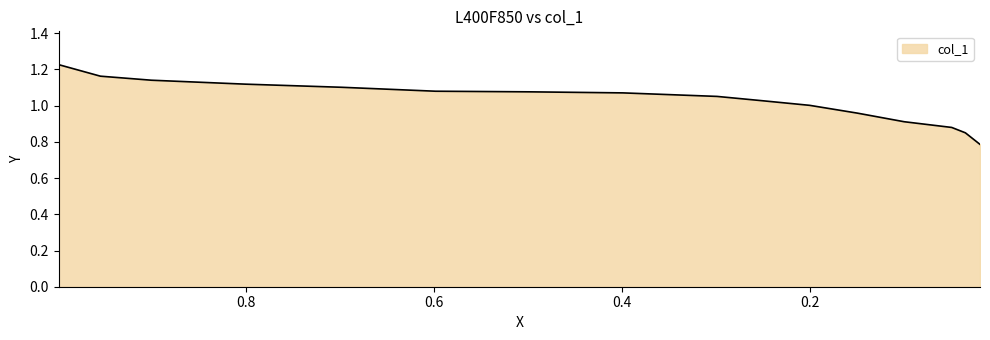

True or false: the data shows 1.3 at 0.0495.

False